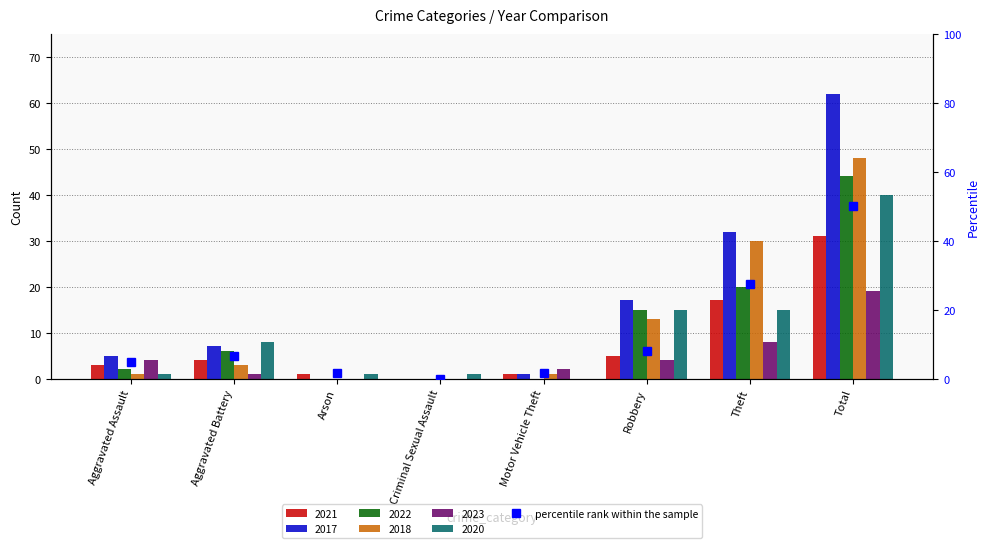

What is the change in value from Aggravated Battery to Criminal Sexual Assault?

-6.5